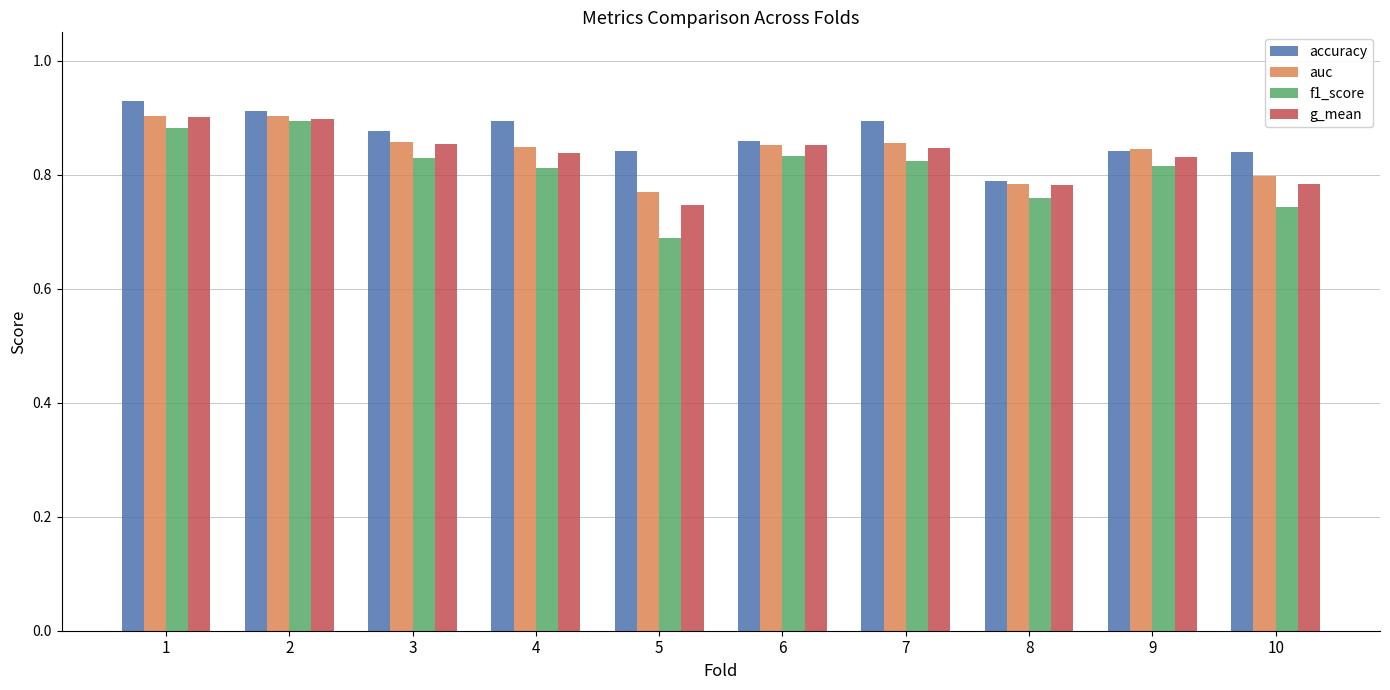

What is the total value across all series at 9?

3.3